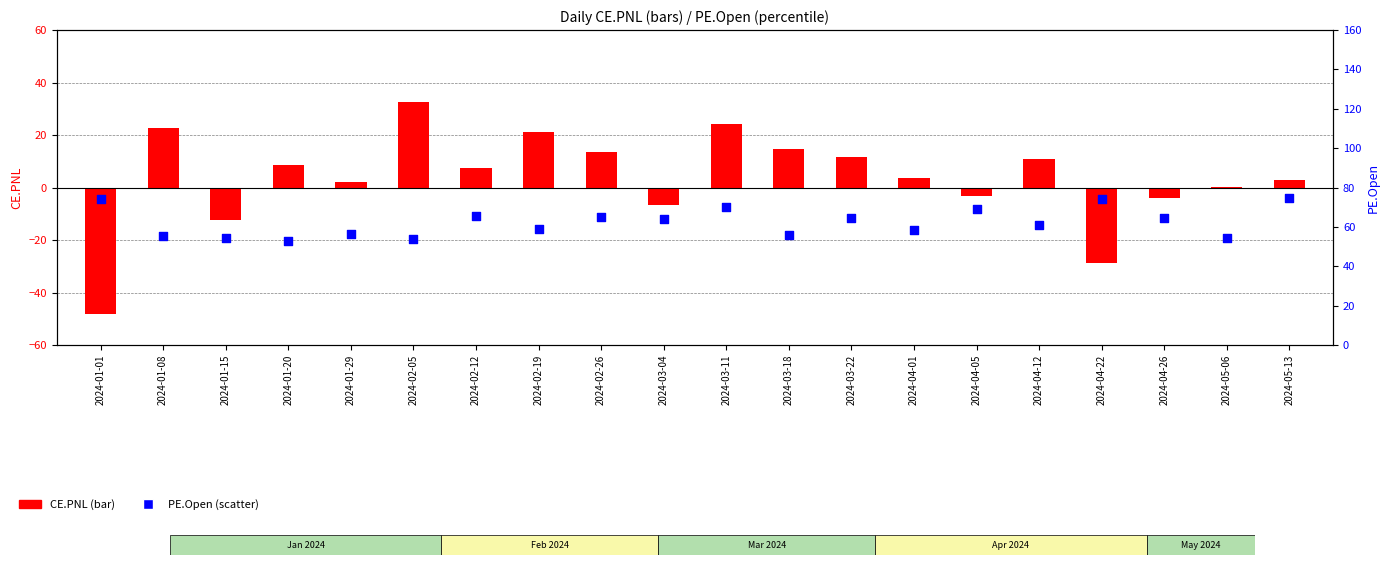

Which series contains the highest Y value?

PE.Open